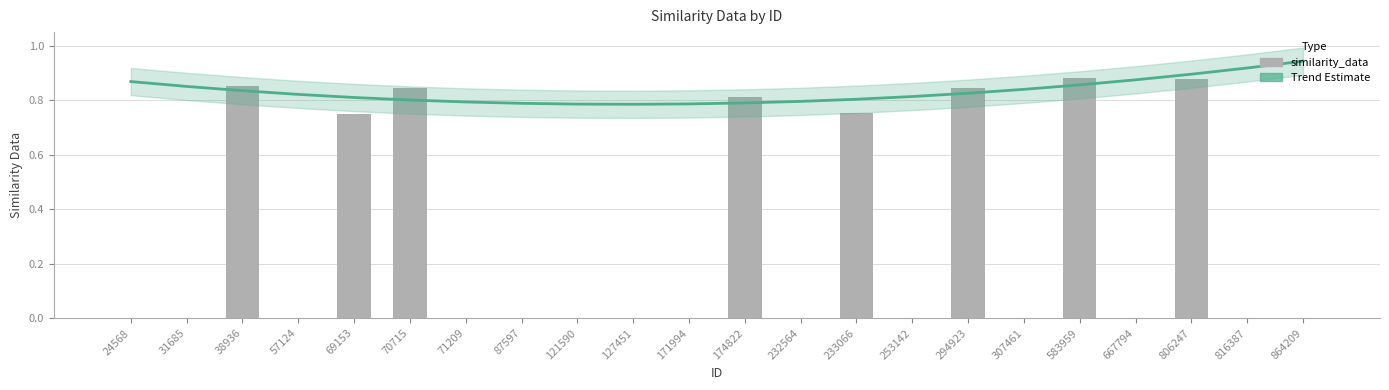

What is the average value of the Trend Estimate series?

0.8